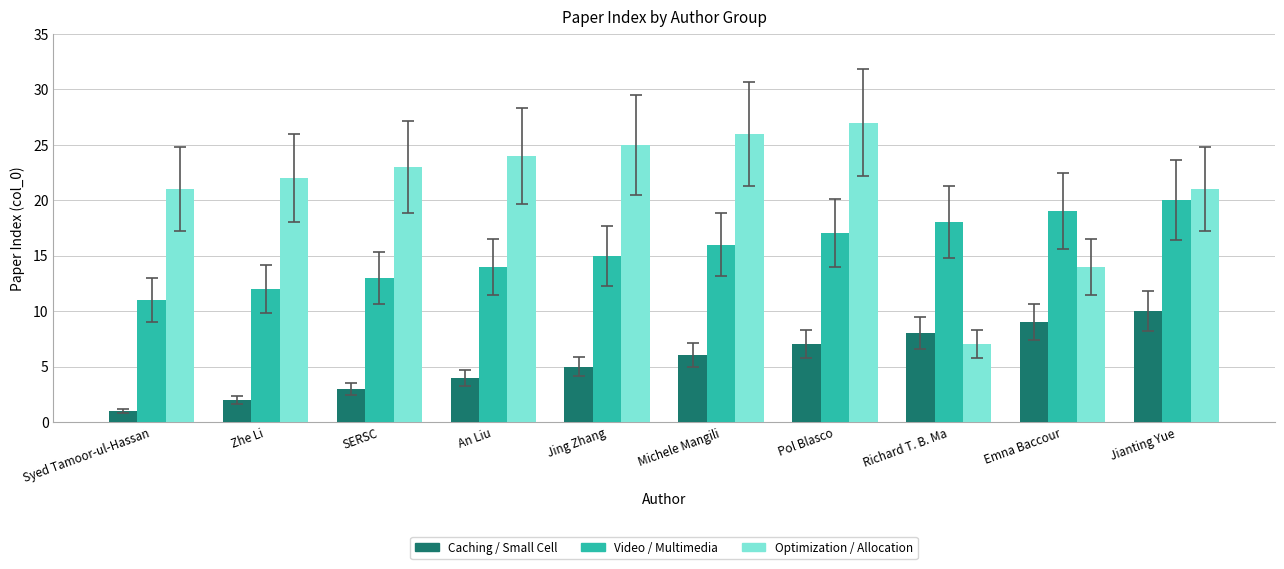

What is the total value across all series at An Liu?

42